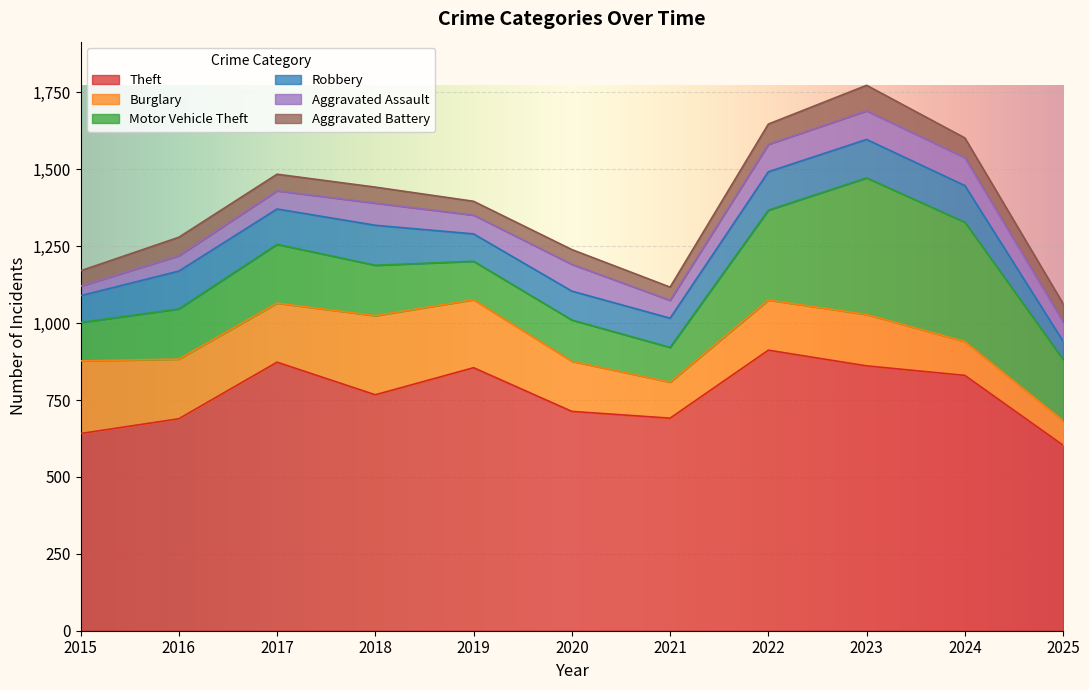

Where does the Aggravated Assault series first go above 63?

2018